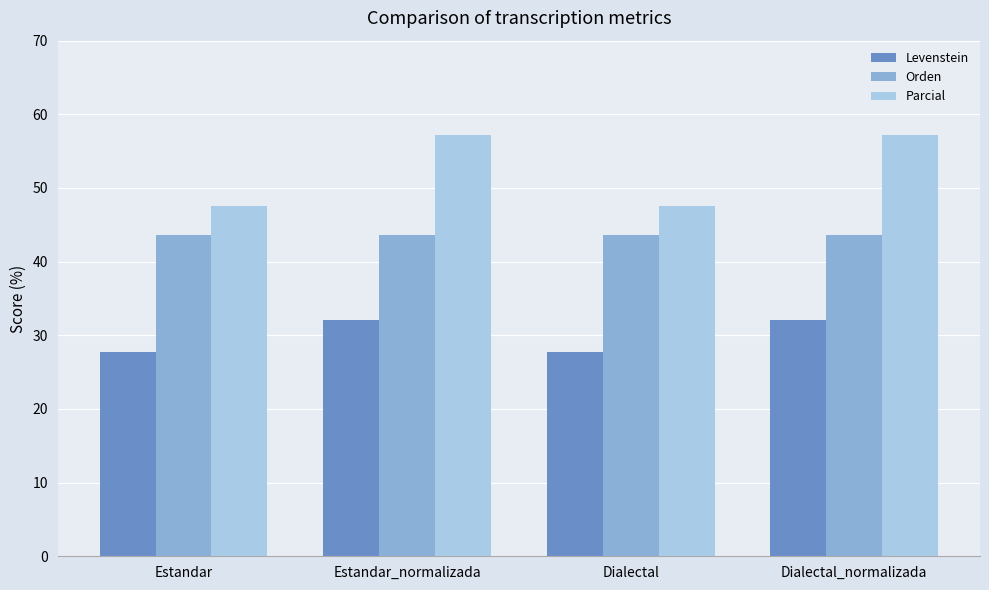

Reading left to right, list all the values displayed in this chart.

Levenstein: 27.8	32.1	27.8	32.1
Orden: 43.6	43.6	43.6	43.6
Parcial: 47.6	57.1	47.6	57.1